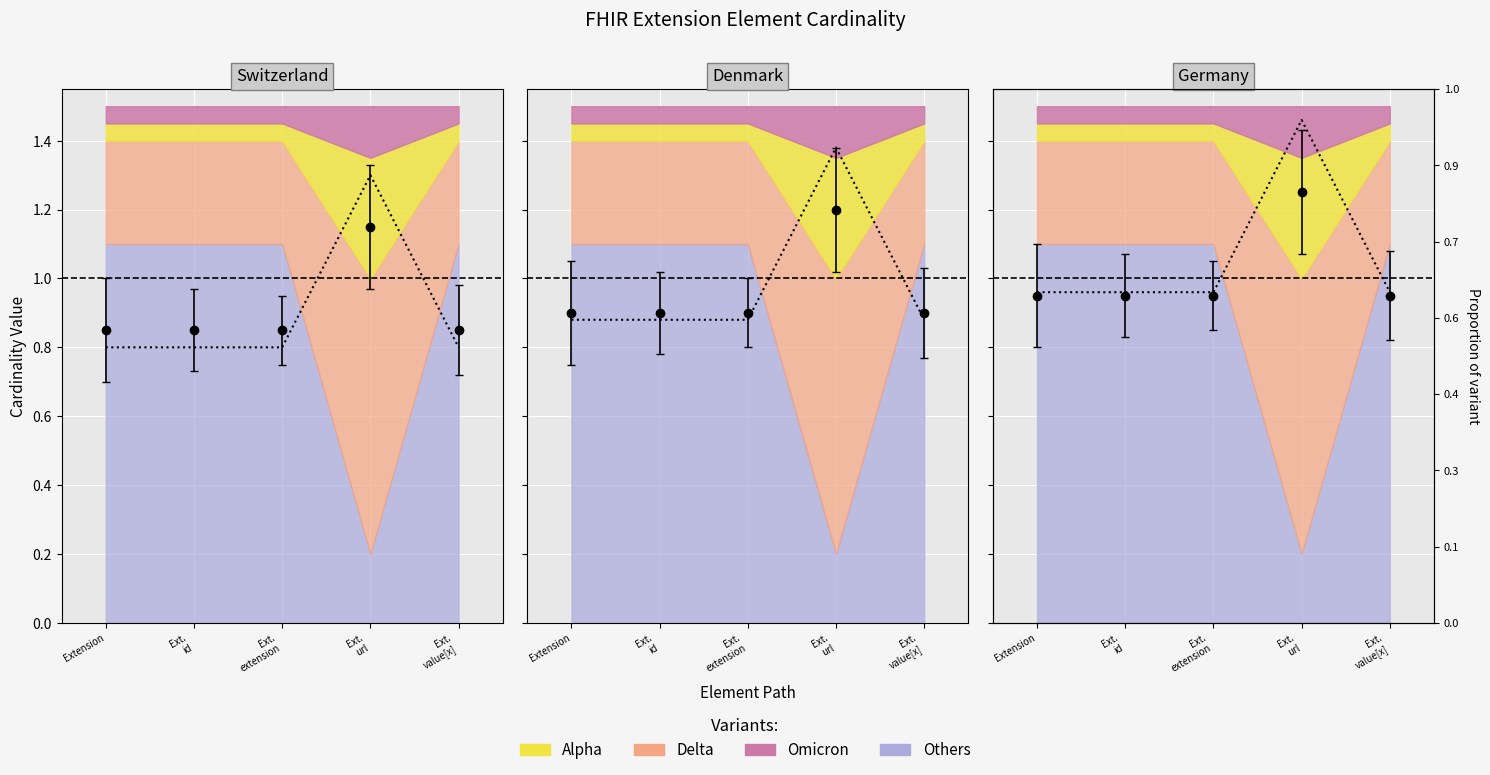

How many Min (panel Denmark) values are between 0 and 1?

4